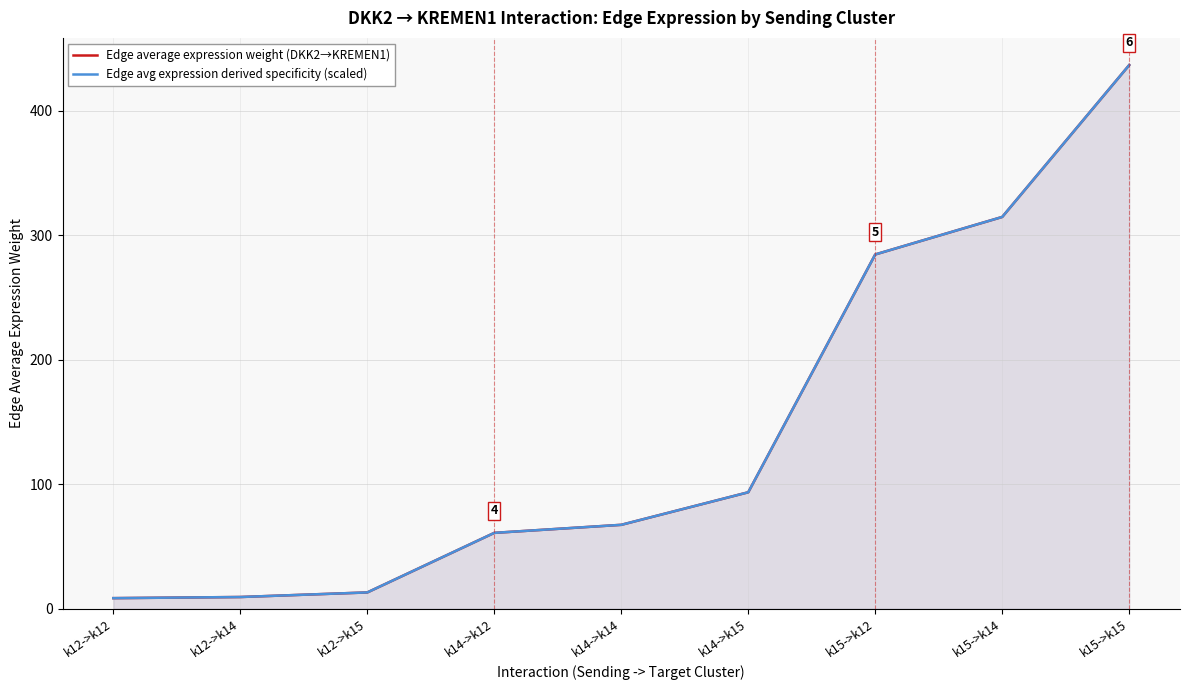

At how many categories does at least one series exceed 204?

3